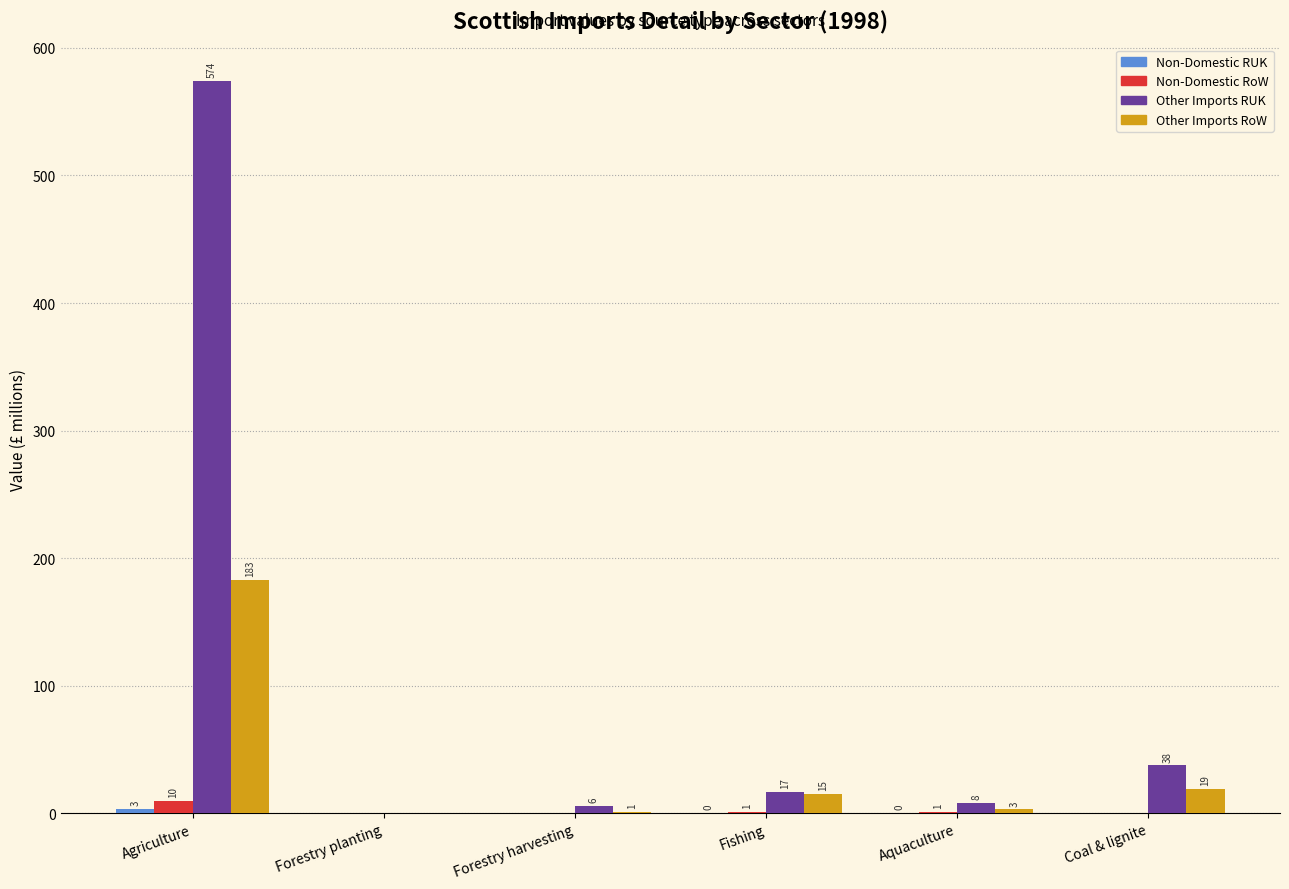

How many values in Other Imports RoW are above zero?

5